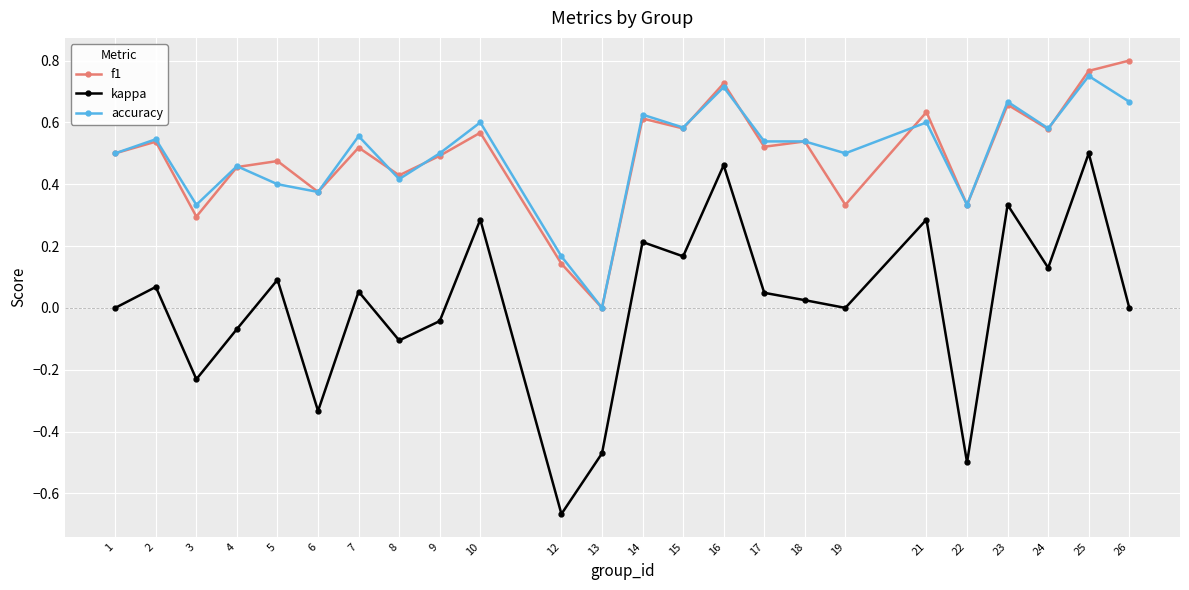

How many categories are shown in the chart?

24